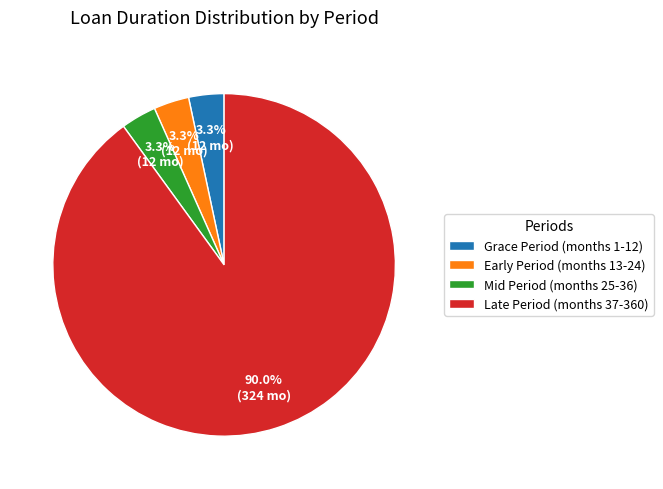

Count the number of slices in the pie.

4